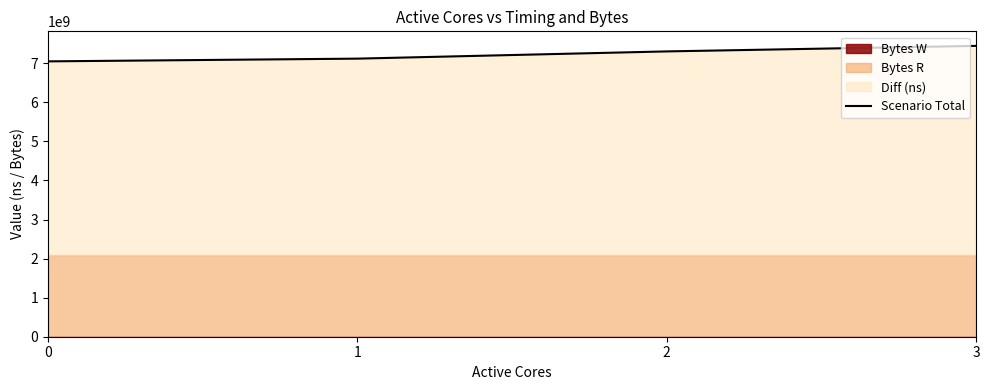

The chart shows a value of 7302043318 at 2. True or false?

True